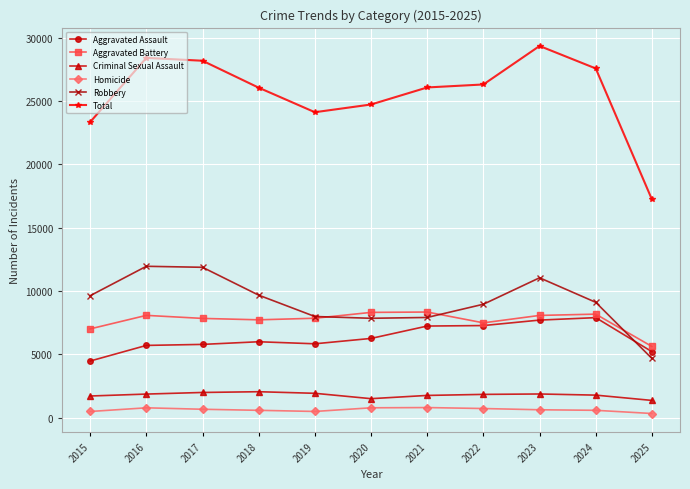

Rank the series by their maximum value, from highest to lowest.

Total, Robbery, Aggravated Battery, Aggravated Assault, Criminal Sexual Assault, Homicide